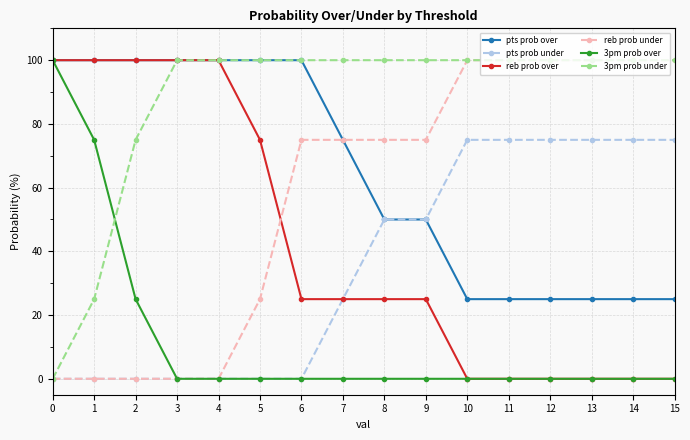

Which series has the largest total across all categories?

3pm prob under